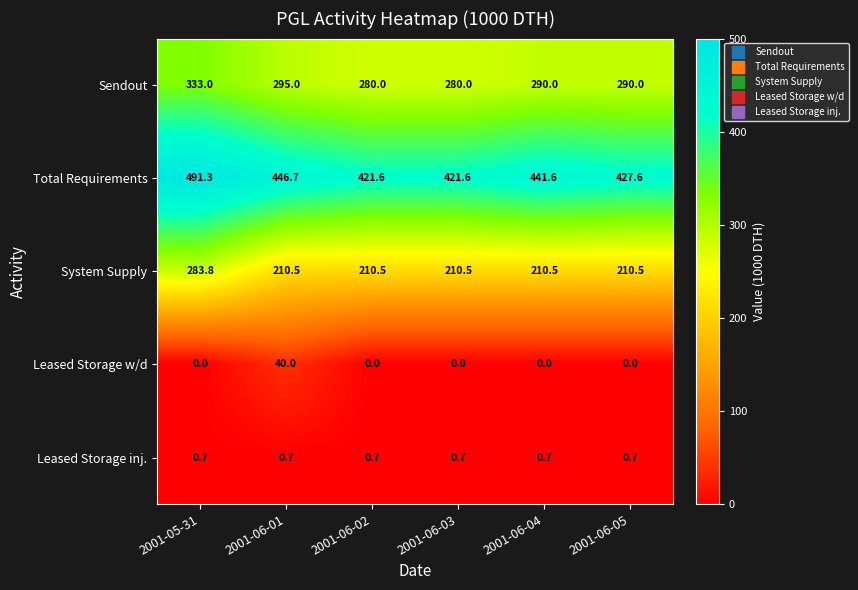

Rank the series at 2001-06-05 from highest to lowest value.

Total Requirements, Sendout, System Supply, Leased Storage inj., Leased Storage w/d